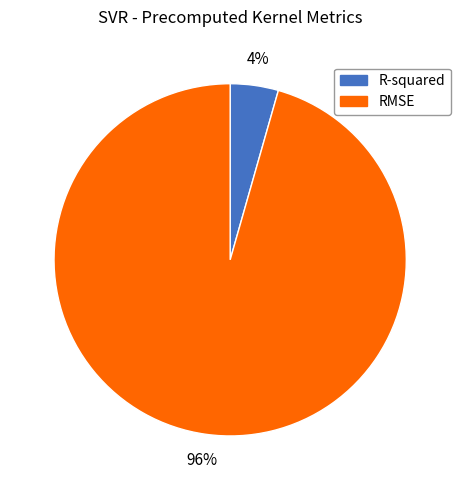

Is the sum of RMSE and R-squared greater than half?

Yes